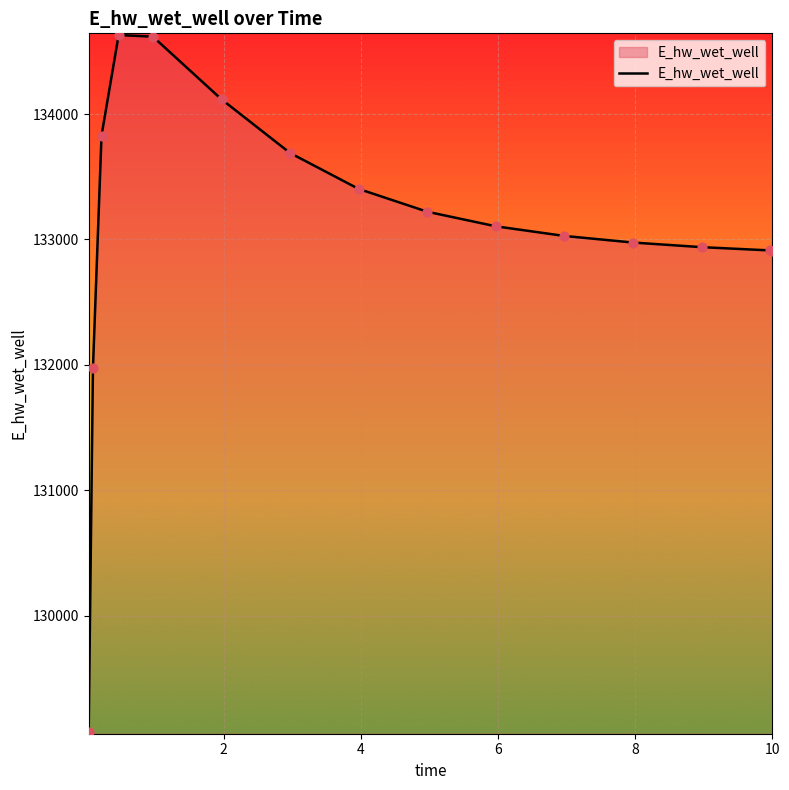

What is the smallest value displayed?

129071.3